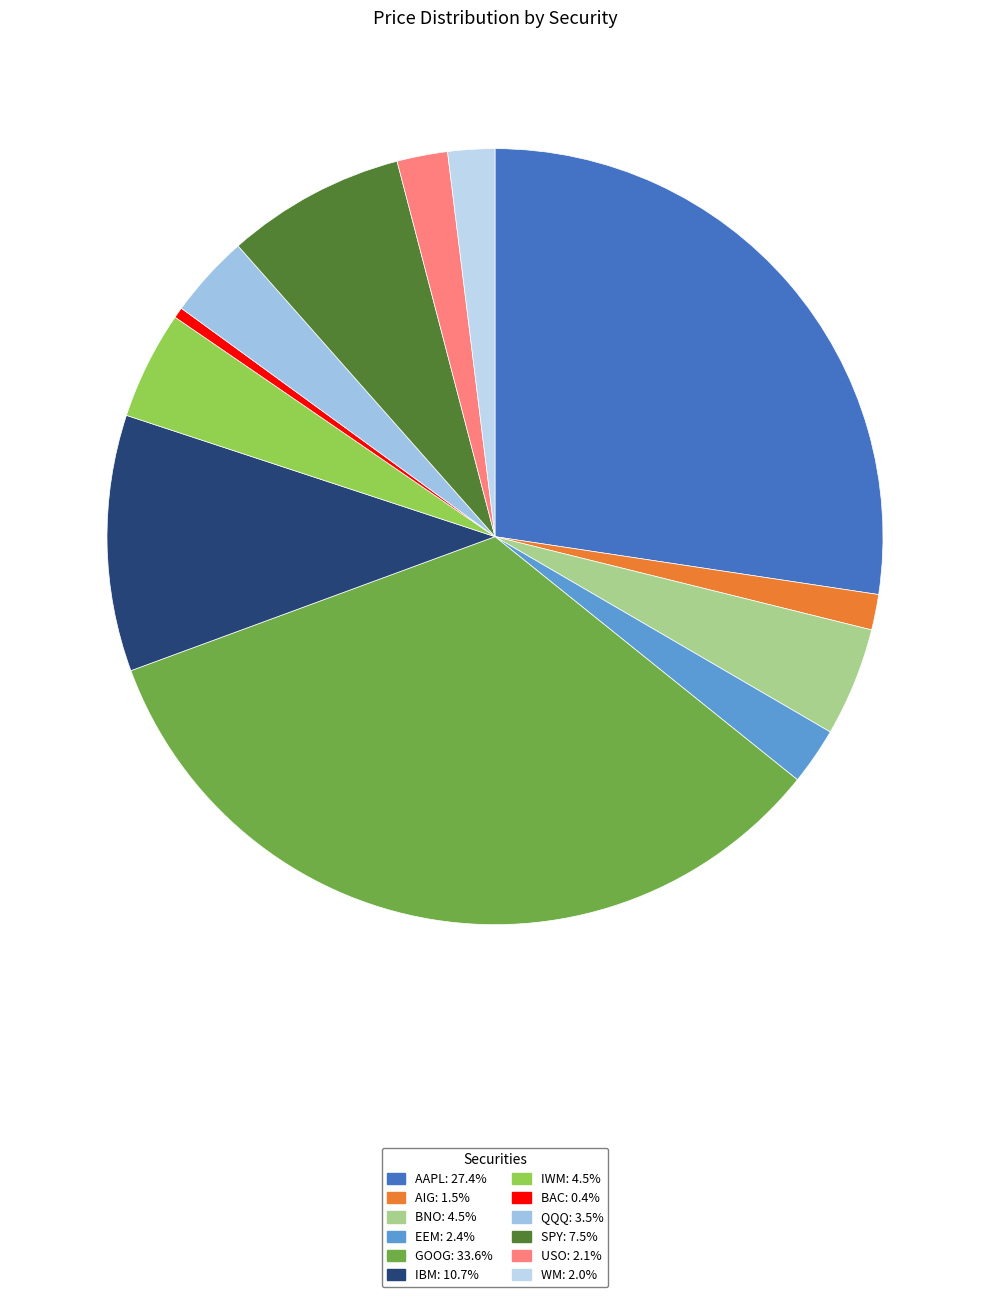

Is it true that QQQ is 3% of the pie?

True